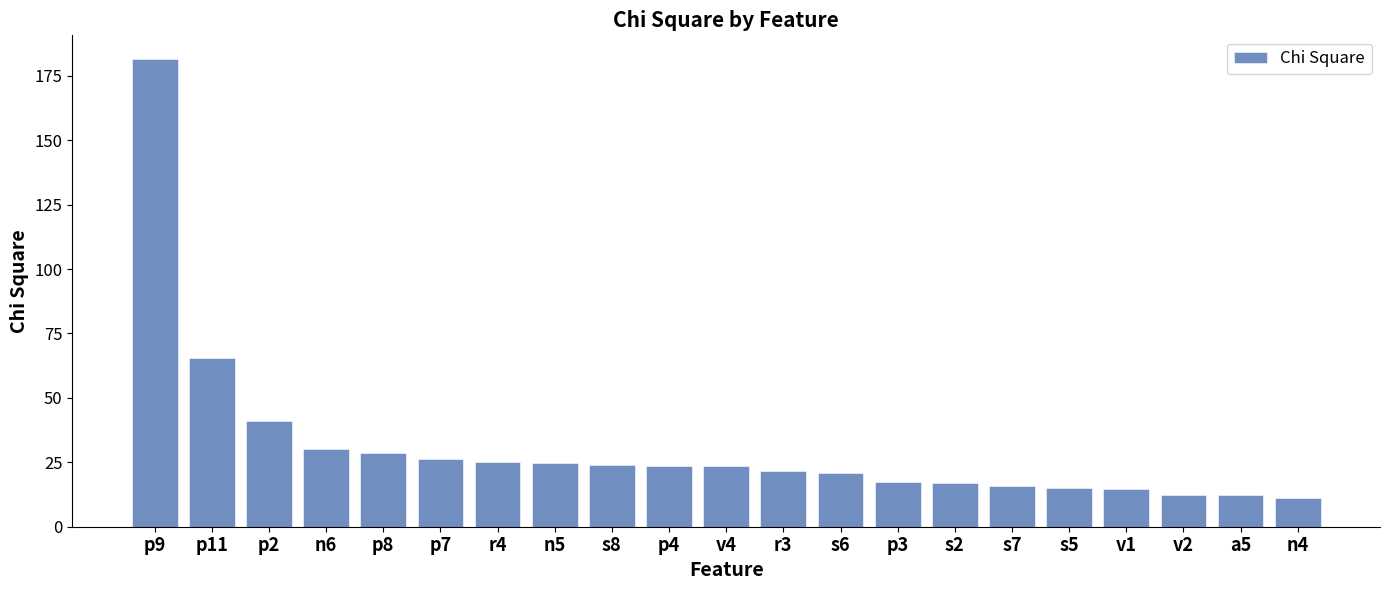

What is the difference between the second highest and second lowest values?

53.2